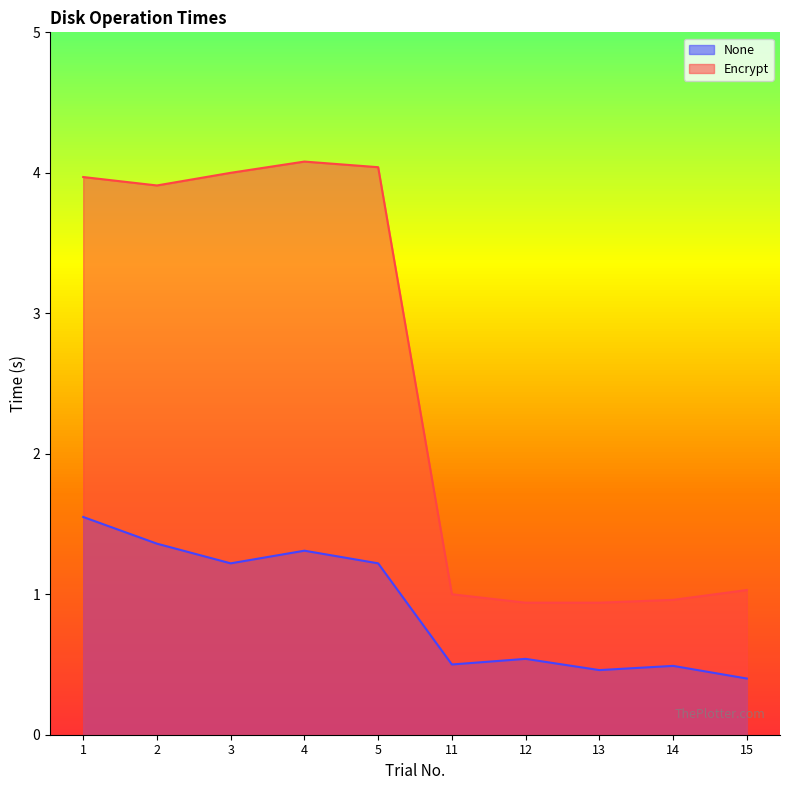

Which series has the largest total across all categories?

Encrypt